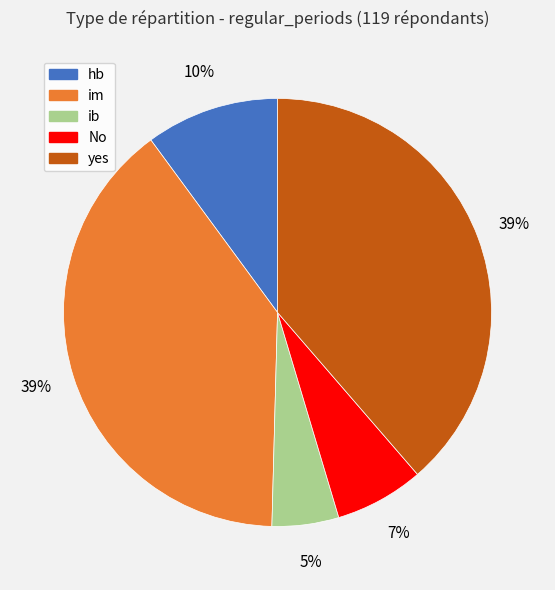

True or false: im accounts for 46% of the total.

False